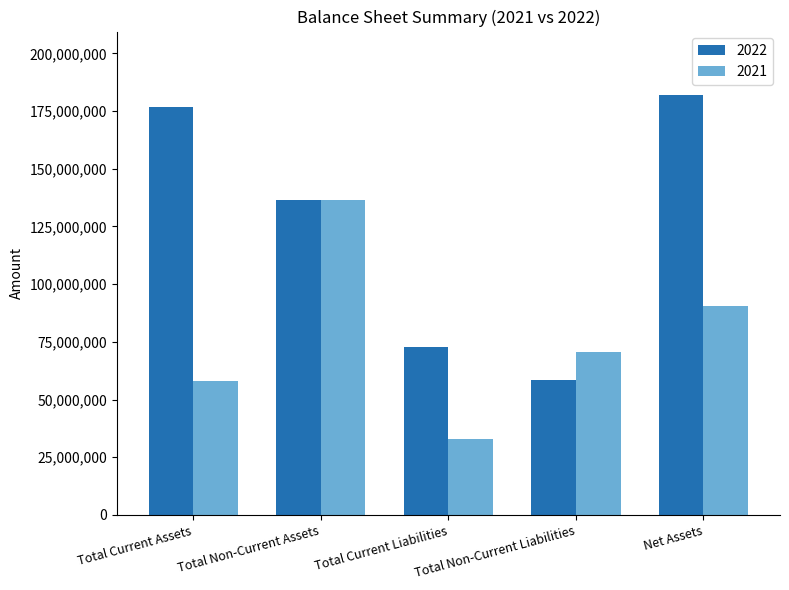

The 2022 series shows 182115235 at Net Assets. True or false?

True